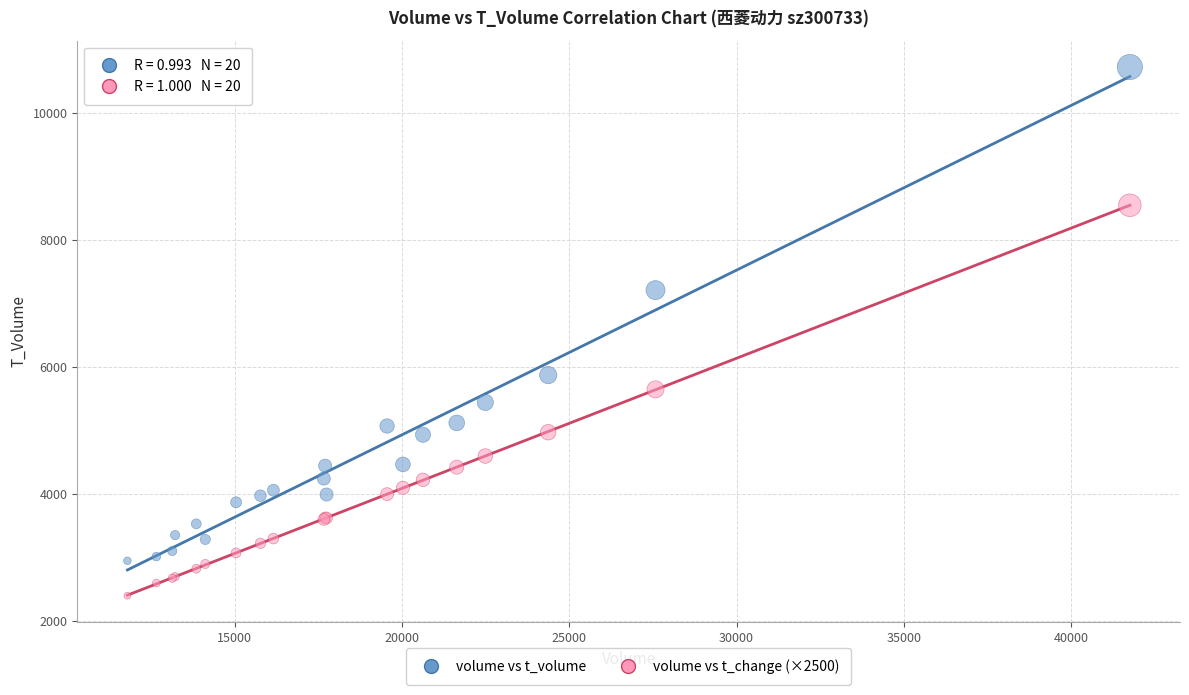

What is the X range (max minus min) for the scatter plot?

29965.0